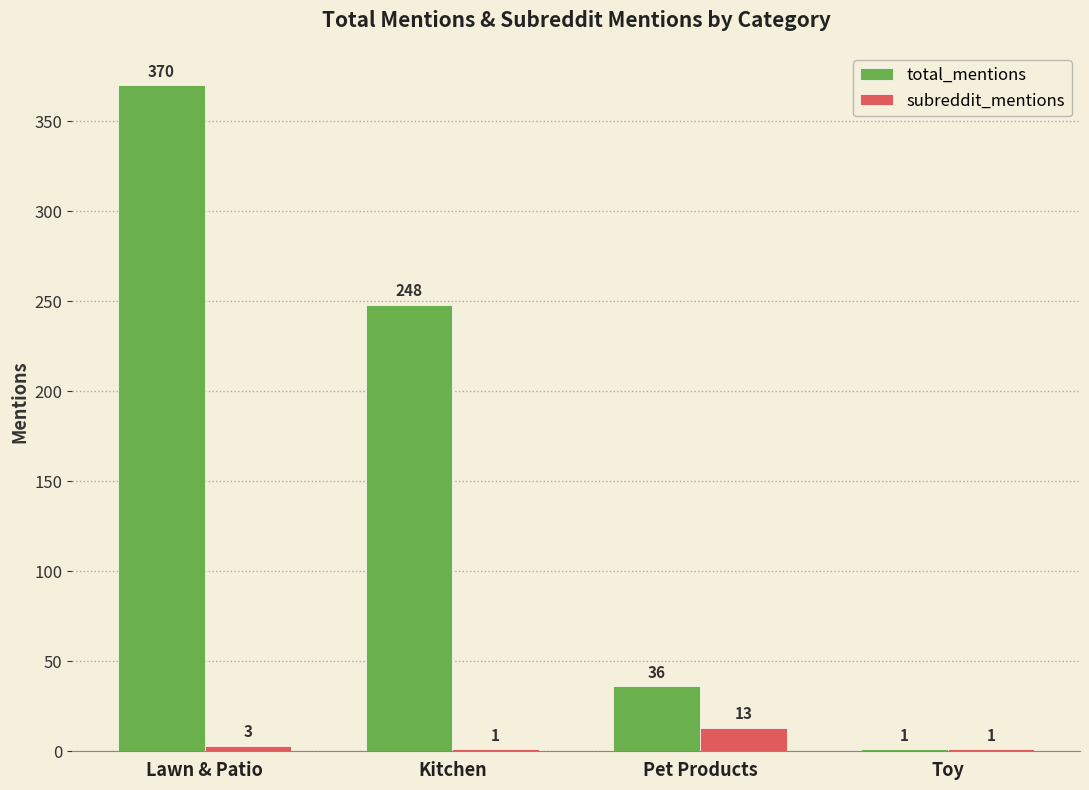

Count the number of categories in the chart.

4